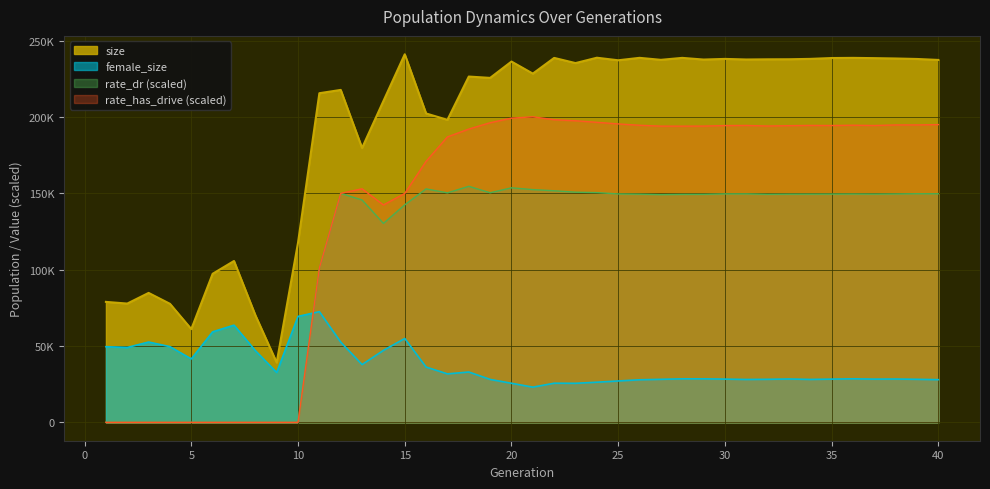

Reading left to right, what are all the values shown in this chart?

size: 1=78920.0	2=77817.0	3=84793.0	4=77656.0	5=61084.0	6=97333.0	7=105715.0	8=70238.0	9=39166.0	10=117733.0	11=215656.0	12=217812.0	13=179778.0	14=210534.0	15=241158.0	16=202377.0	17=198215.0	18=226569.0	19=225693.0	20=236399.0	21=228493.0	22=238786.0	23=235398.0	24=238907.0	25=237234.0	26=238831.0	27=237526.0	28=238807.0	29=237710.0	30=238128.0	31=237749.0	32=237863.0	33=237904.0	34=238152.0	35=238705.0	36=238811.0	37=238634.0	38=238412.0	39=238088.0	40=237454.0
female_size: 1=49559.0	2=49057.0	3=52610.0	4=49585.0	5=41538.0	6=59303.0	7=63668.0	8=46978.0	9=32683.0	10=69412.0	11=72509.0	12=52558.0	13=37829.0	14=47126.0	15=54935.0	16=36216.0	17=31745.0	18=32968.0	19=28118.0	20=25585.0	21=23047.0	22=25626.0	23=25564.0	24=26283.0	25=27092.0	26=27874.0	27=28181.0	28=28497.0	29=28487.0	30=28319.0	31=28084.0	32=28189.0	33=28396.0	34=28113.0	35=28308.0	36=28516.0	37=28304.0	38=28373.0	39=28185.0	40=27956.0
rate_dr: 1=0.0	2=0.0	3=0.0	4=0.0	5=0.0	6=0.0	7=0.0	8=0.0	9=0.0	10=0.0	11=101105.7	12=150026.8	13=145688.1	14=130353.1	15=142503.4	16=152963.4	17=150361.8	18=154654.6	19=150418.0	20=153667.1	21=152486.9	22=151737.8	23=150790.3	24=150524.8	25=149660.7	26=149504.5	27=149214.3	28=149370.6	29=149397.6	30=149691.6	31=149699.1	32=149414.5	33=149505.2	34=149528.6	35=149559.9	36=149611.5	37=149549.8	38=149659.8	39=149804.0	40=149770.0
rate_has_drive: 1=0.0	2=0.0	3=0.0	4=0.0	5=0.0	6=0.0	7=0.0	8=0.0	9=0.0	10=0.0	11=101105.7	12=150026.8	13=153031.6	14=142437.3	15=149980.0	16=171013.8	17=187022.1	18=192150.6	19=196314.2	20=199303.1	21=200198.0	22=198271.7	23=197605.3	24=196580.9	25=195531.6	26=194650.0	27=194086.1	28=194069.2	29=194112.9	30=194448.8	31=194531.5	32=194164.5	33=194390.7	34=194547.5	35=194481.1	36=194681.5	37=194487.7	38=194858.1	39=194867.0	40=195094.9